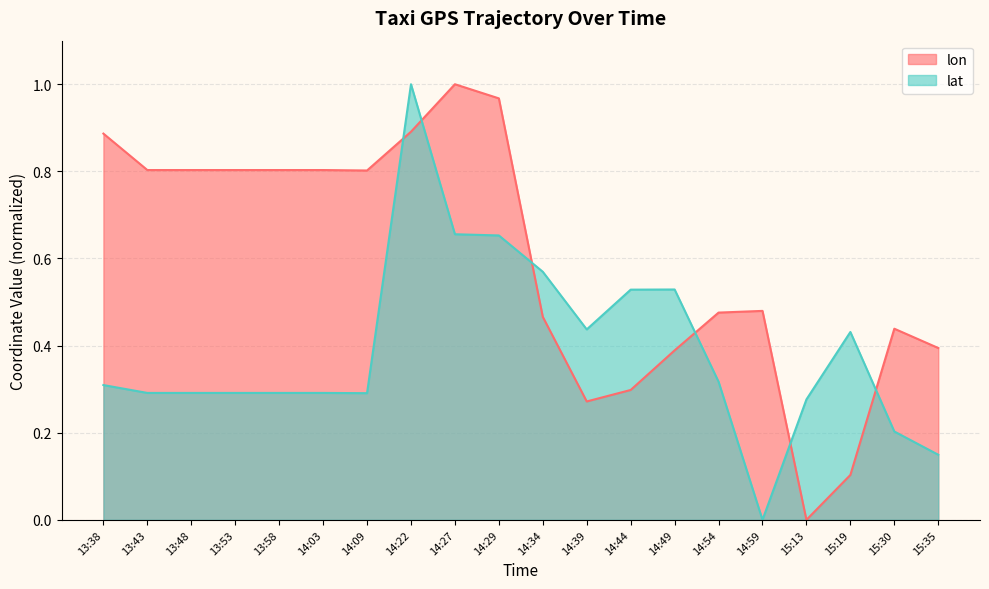

Reading left to right, extract all data points from this chart.

lon: 13:38=0.9	13:43=0.8	13:48=0.8	13:53=0.8	13:58=0.8	14:03=0.8	14:09=0.8	14:22=0.9	14:27=1.0	14:29=1.0	14:34=0.5	14:39=0.3	14:44=0.3	14:49=0.4	14:54=0.5	14:59=0.5	15:13=0.0	15:19=0.1	15:30=0.4	15:35=0.4
lat: 13:38=0.3	13:43=0.3	13:48=0.3	13:53=0.3	13:58=0.3	14:03=0.3	14:09=0.3	14:22=1.0	14:27=0.7	14:29=0.7	14:34=0.6	14:39=0.4	14:44=0.5	14:49=0.5	14:54=0.3	14:59=0.0	15:13=0.3	15:19=0.4	15:30=0.2	15:35=0.1